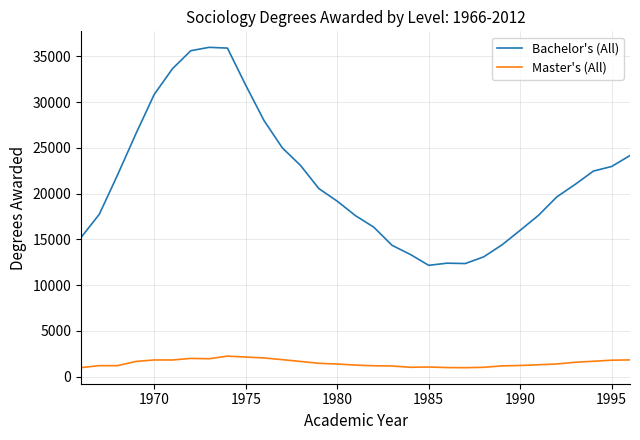

What are all the series names shown in the legend?

Bachelor's (All), Master's (All)